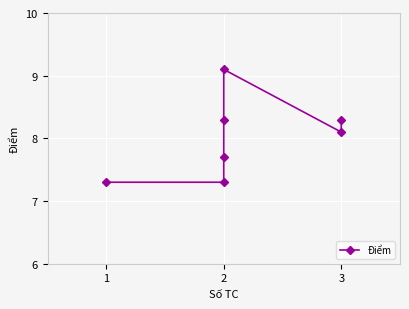

The chart shows a value of 11.5 at 2. True or false?

False